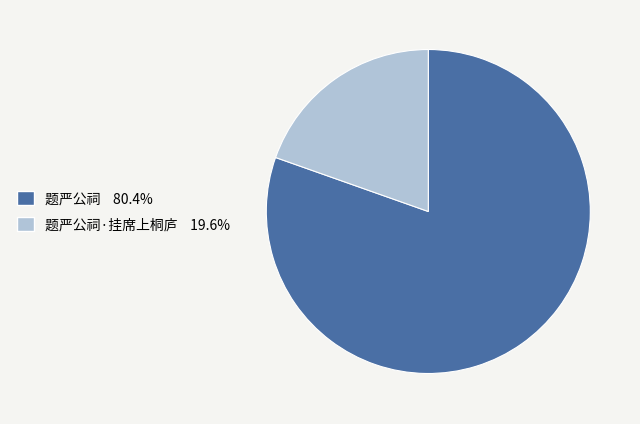

Is there a majority slice in this chart?

Yes